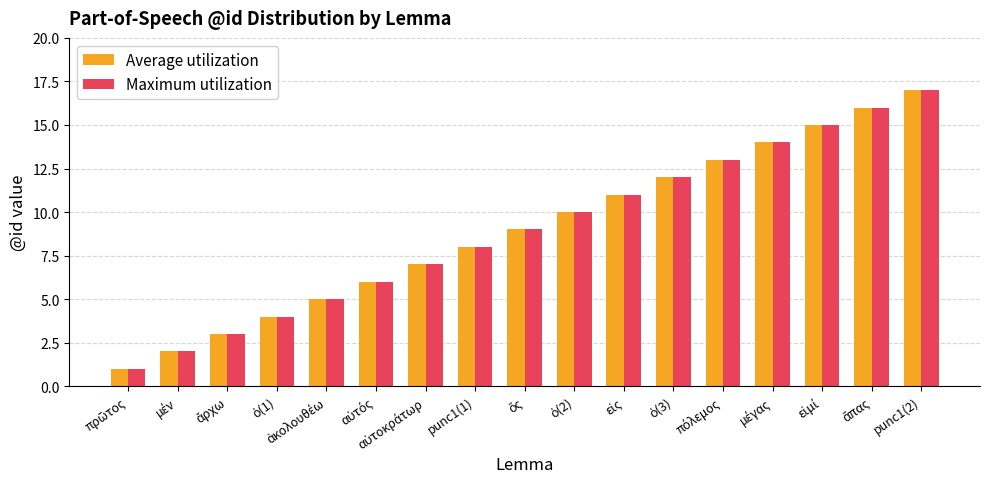

What is the sum of all Maximum utilization values?

153